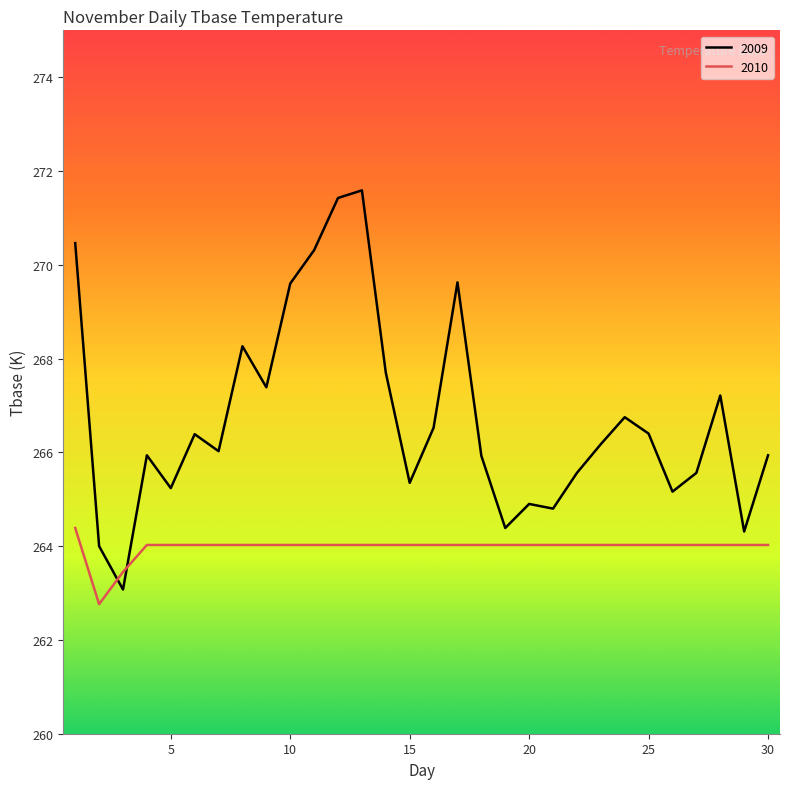

How many lines are shown in the chart?

2